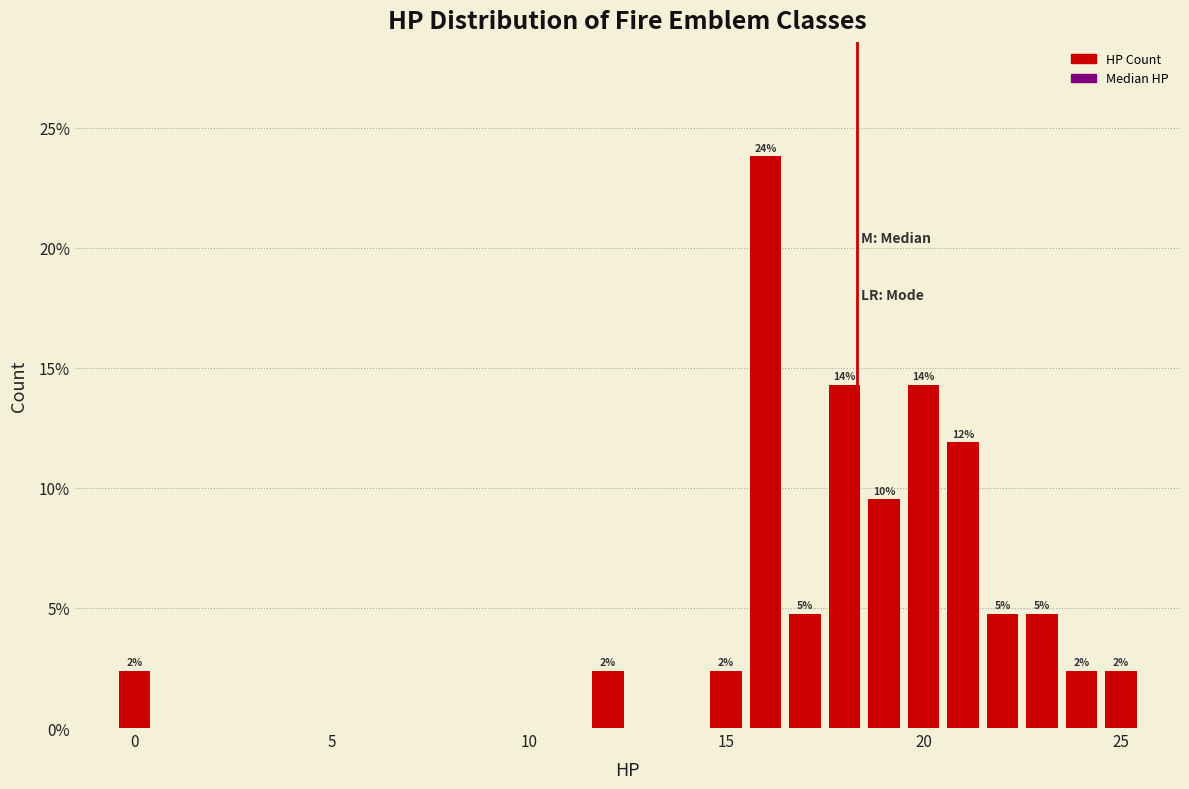

Read against the x-axis, roughly where is the centre of the tallest bar?

16.0